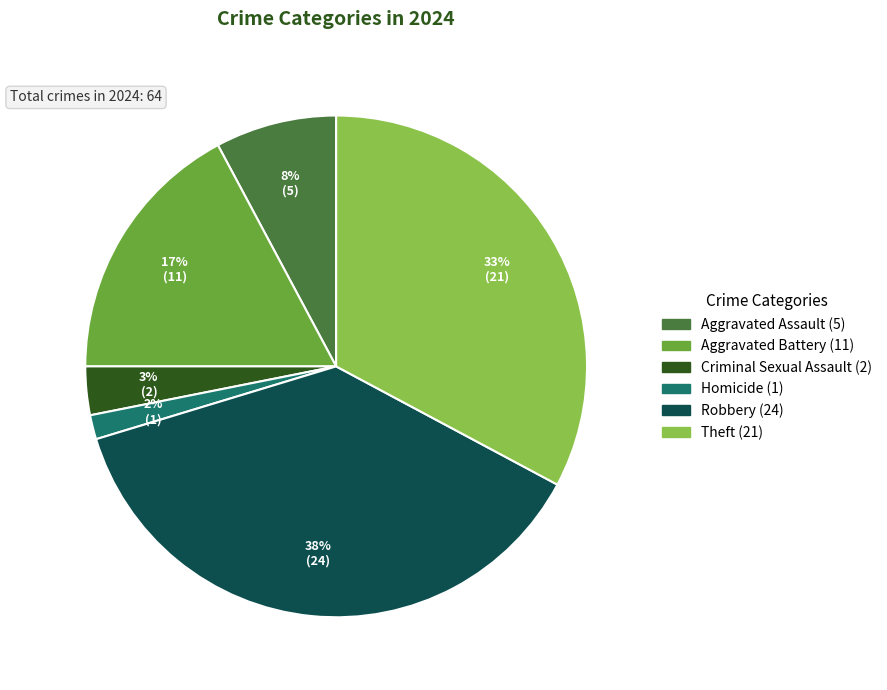

Is the sum of Aggravated Battery and Criminal Sexual Assault greater than half?

No